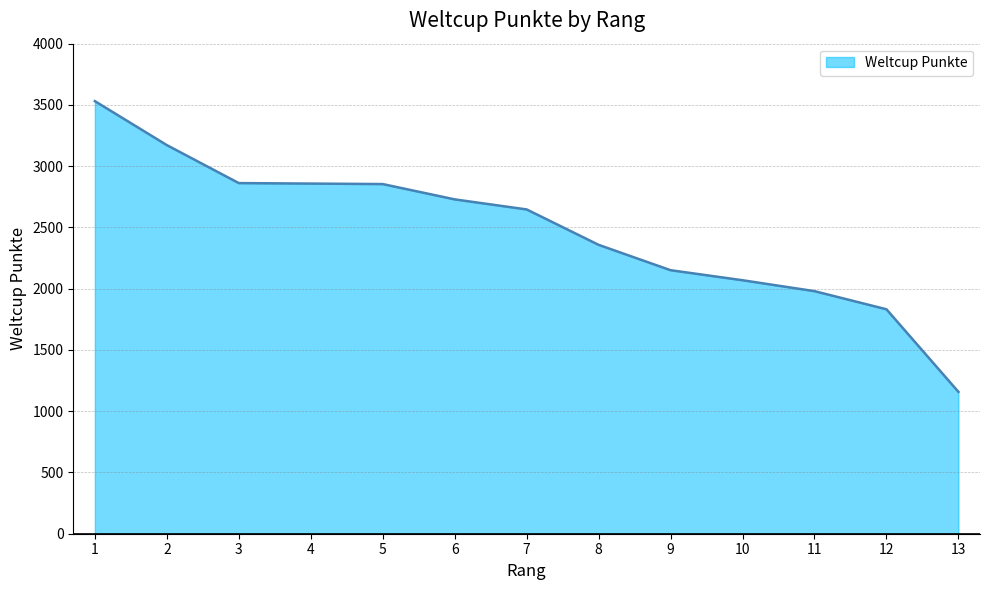

Which label corresponds to the largest value in the chart?

1